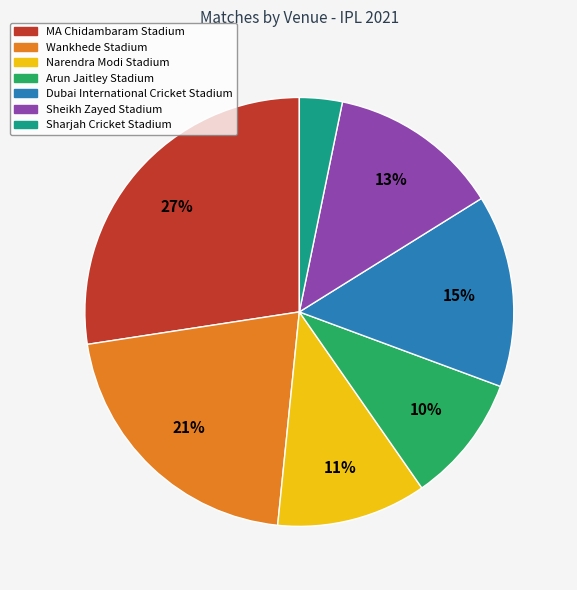

What is the ratio of the value at Sharjah Cricket Stadium to the value at MA Chidambaram Stadium?

0.1